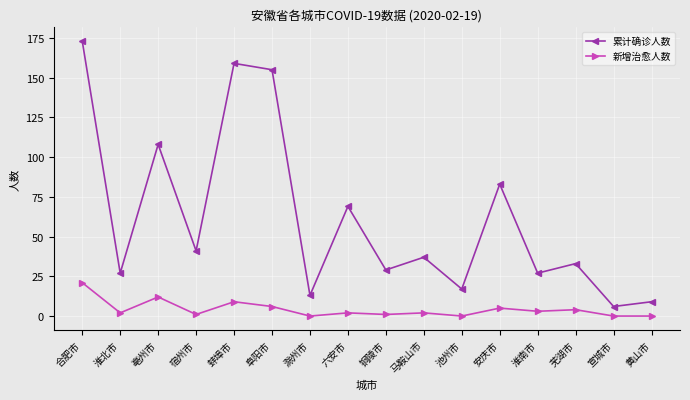

What is the total value across all series at 铜陵市?

30